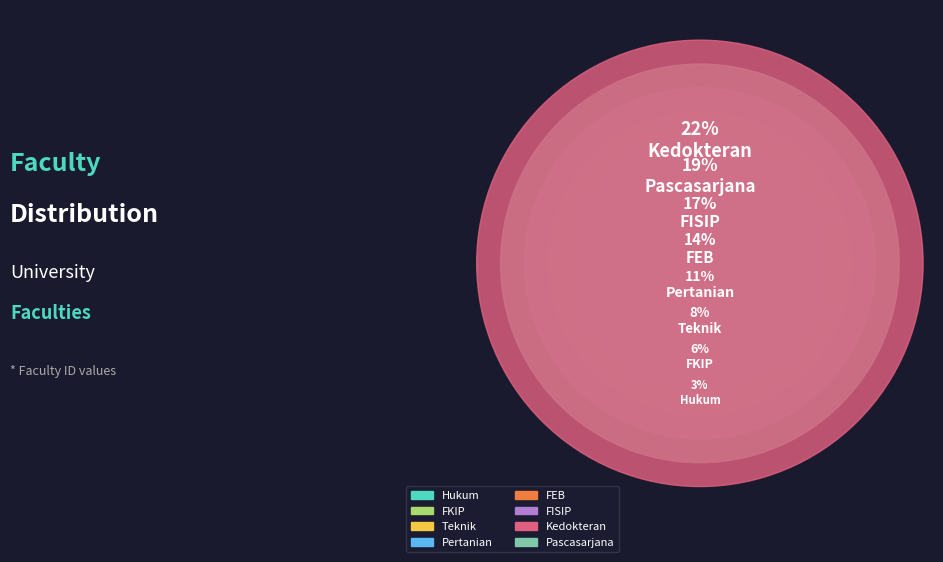

To the nearest percent, what is the average slice percentage?

12%